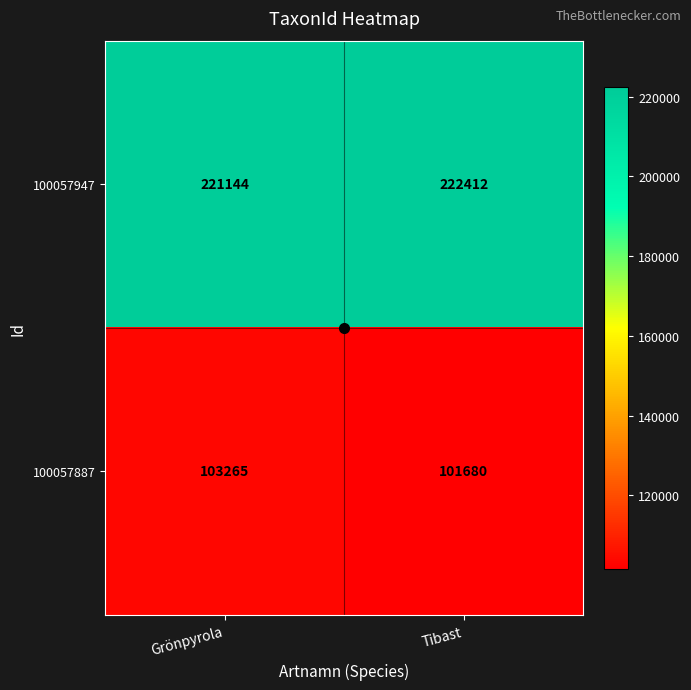

At which category does the chart reach its minimum across all series?

Tibast